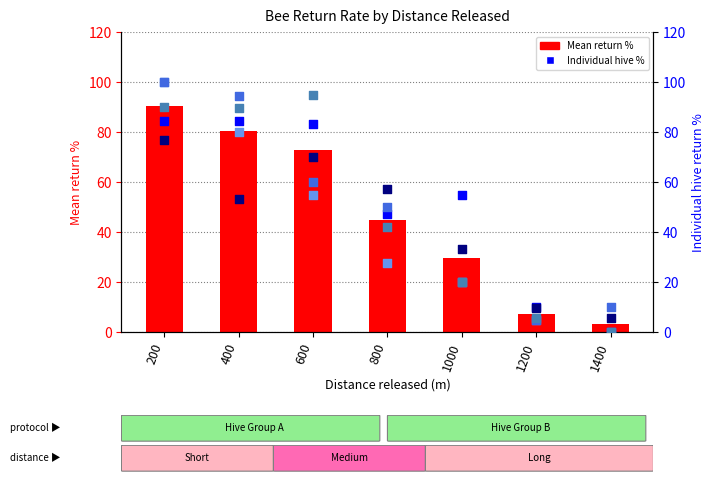

Which series has the largest total across all categories?

Hive 1